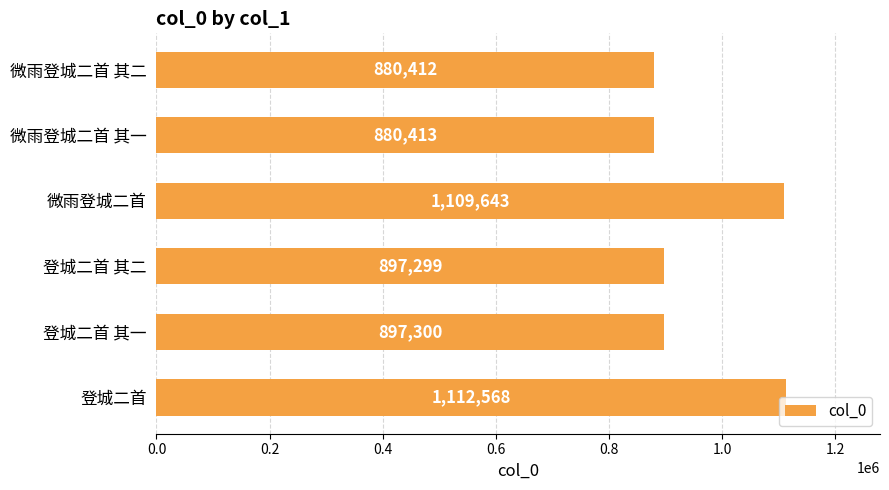

Where is the data nearest to the value 996490?

登城二首 其一